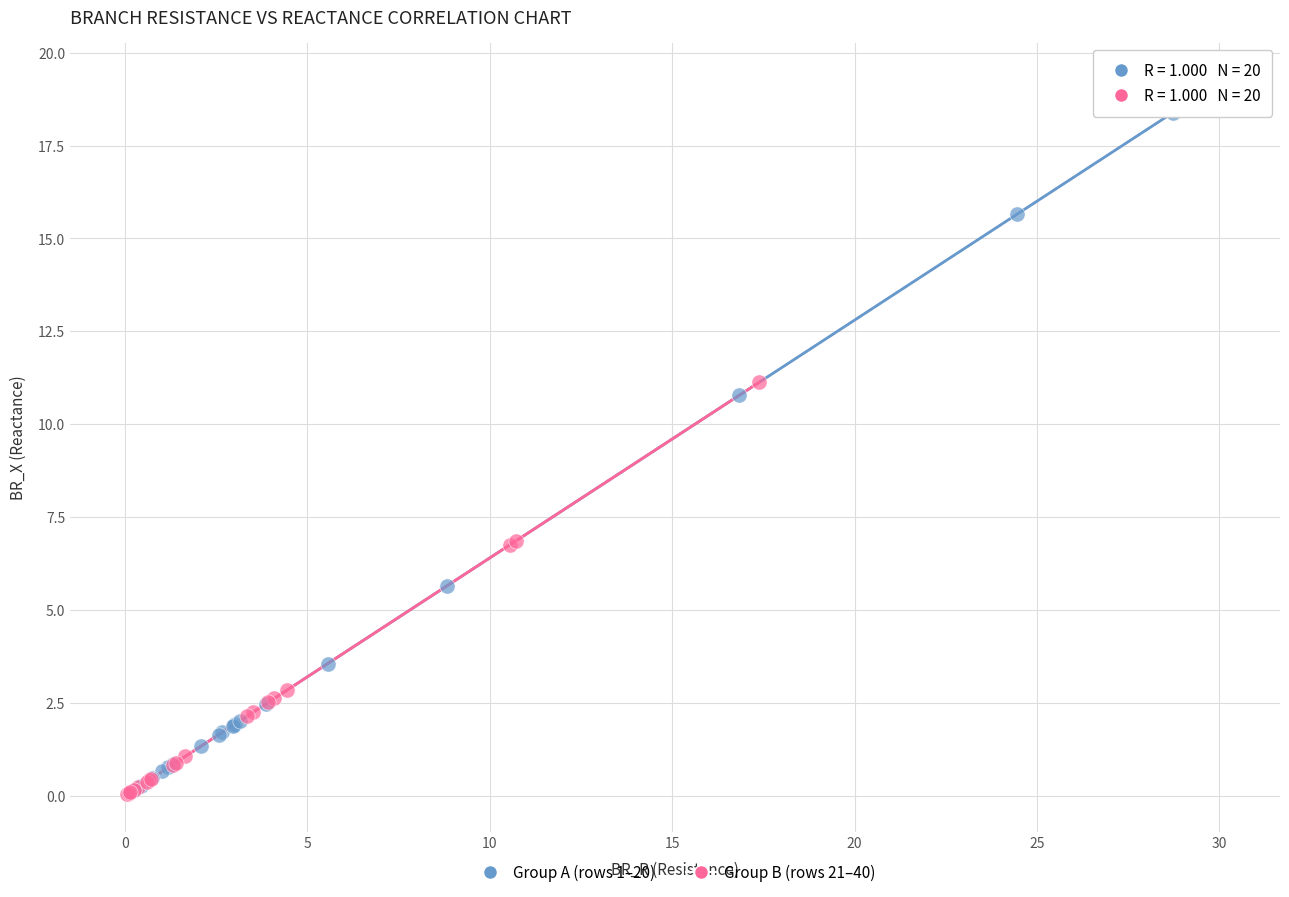

Which series contains the highest Y value?

Group A (rows 1–20)